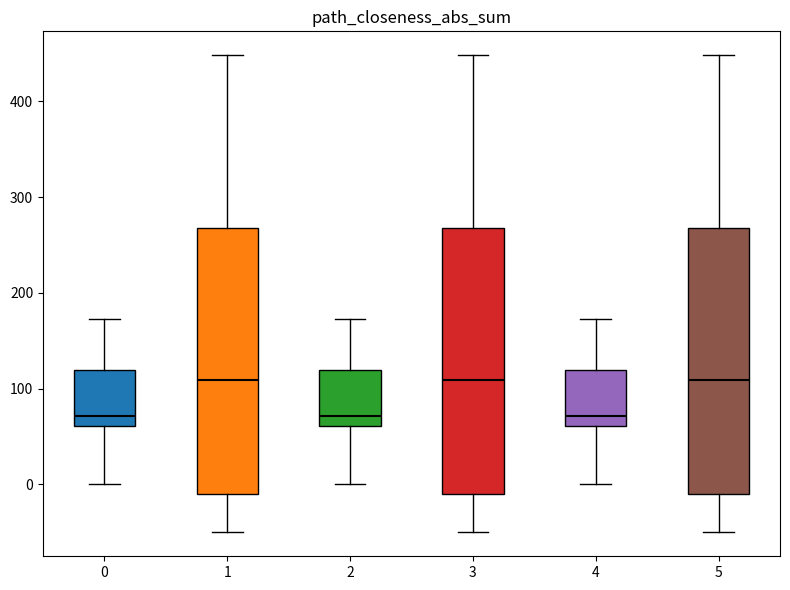

Reading left to right, transcribe this box plot: for each box, give where its median line is, the range the box spans, and where its two whiskers end, as read against the y-axis. The values are not printed on the chart, so give them approximately, as read against the axis.

0: median 70, box 60 to 120, whiskers 0 to 170
1: median 110, box -10 to 270, whiskers -50 to 450
2: median 70, box 60 to 120, whiskers 0 to 170
3: median 110, box -10 to 270, whiskers -50 to 450
4: median 70, box 60 to 120, whiskers 0 to 170
5: median 110, box -10 to 270, whiskers -50 to 450